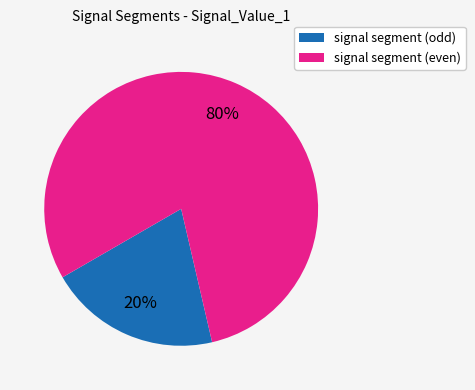

Does any single category account for the majority?

Yes